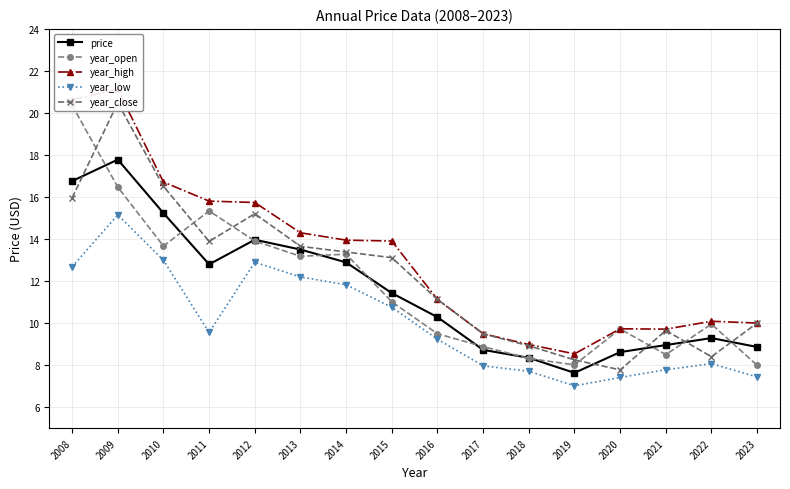

Which series has the widest spread of values?

year_close